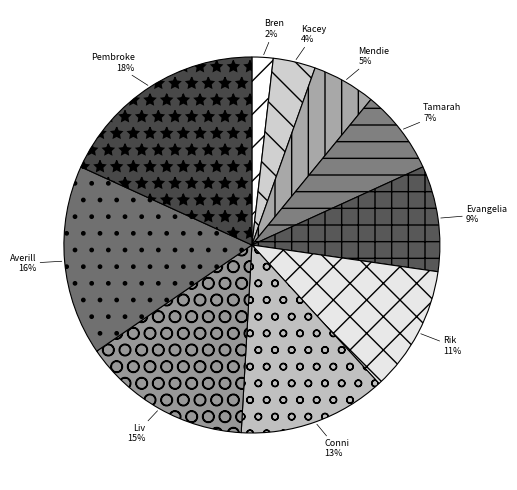

Is the sum of Pembroke and Kacey greater than half?

No